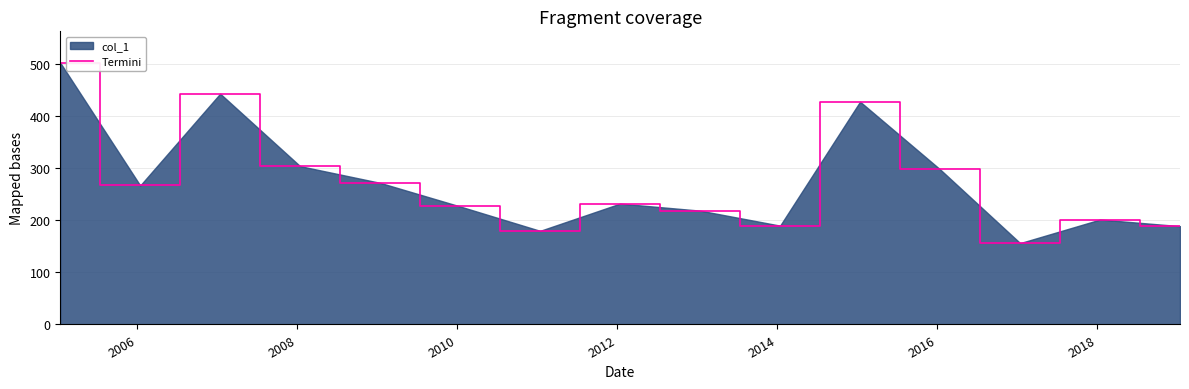

Reading left to right, list all the values displayed in this chart.

502.9	267.1	443.5	304.2	272.1	226.7	179.9	232.2	218.7	189.9	428.1	298.2	156.3	201.6	188.9